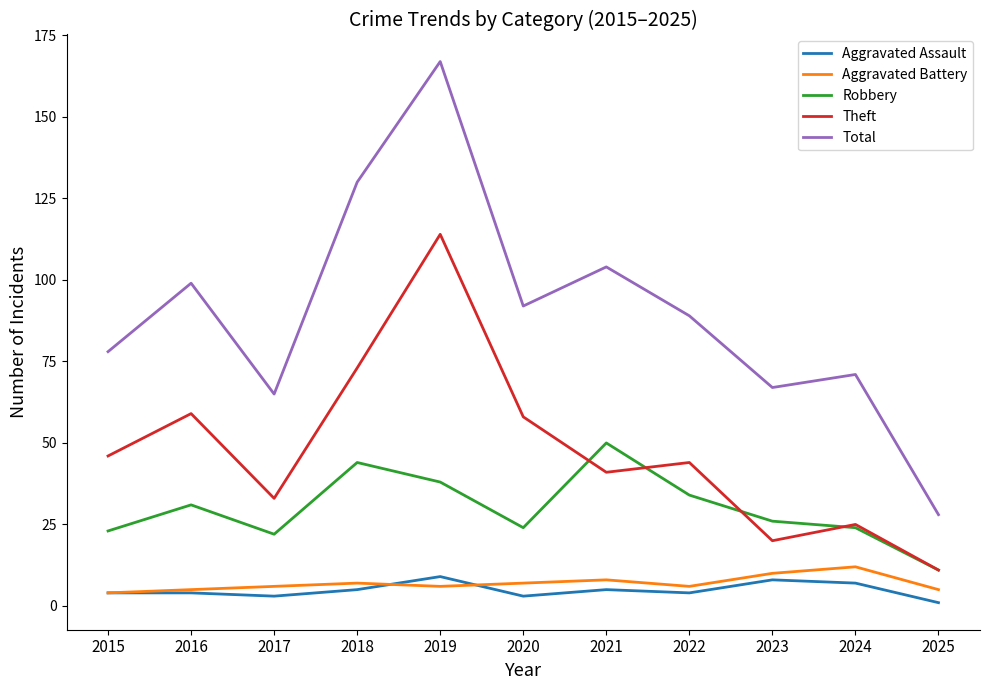

At which category does Theft reach its first local valley?

2017